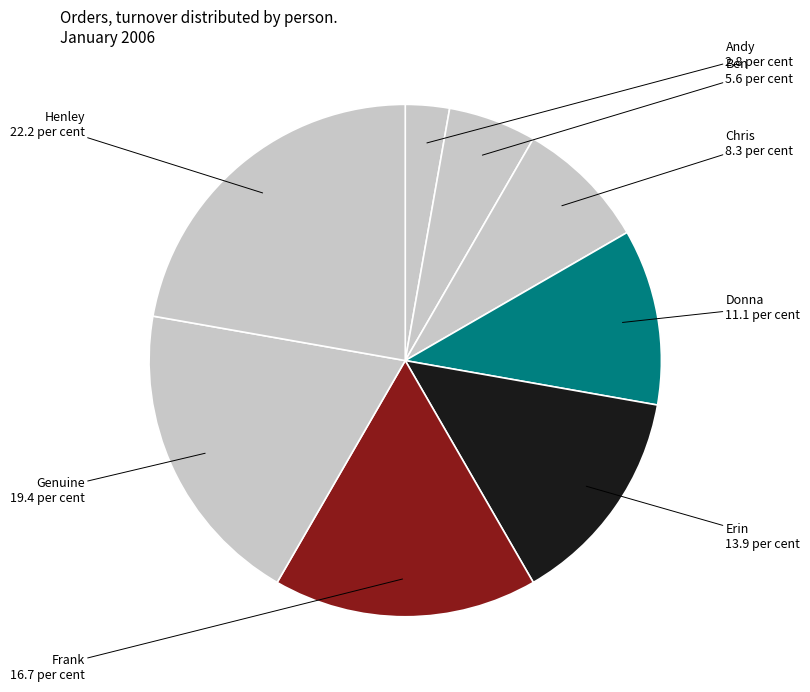

Which has a higher value, Erin or Henley?

Henley